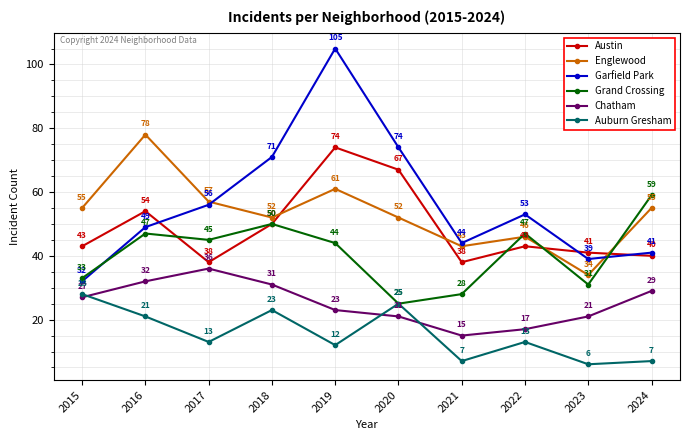

How many lines are shown in the chart?

6